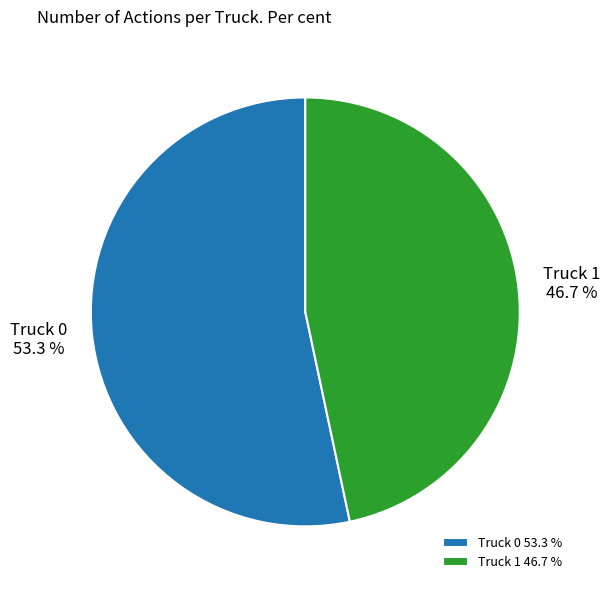

What percentage is the Truck 0 slice, to the nearest percent?

53%